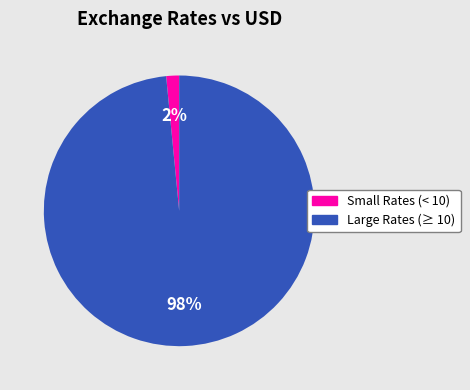

Which category has the smallest portion of the pie?

Small Rates (< 10)